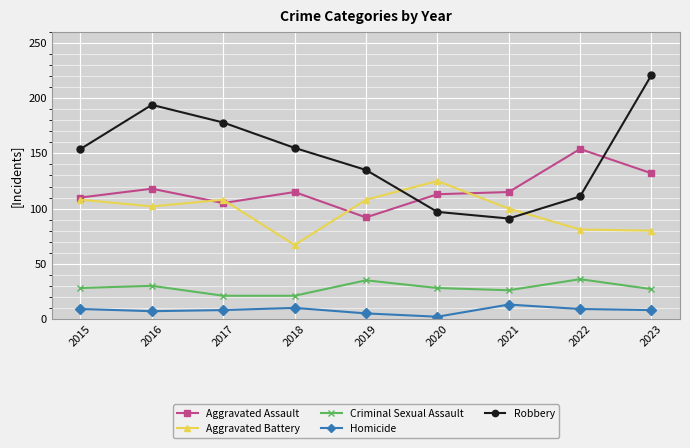

How many lines are shown in the chart?

5